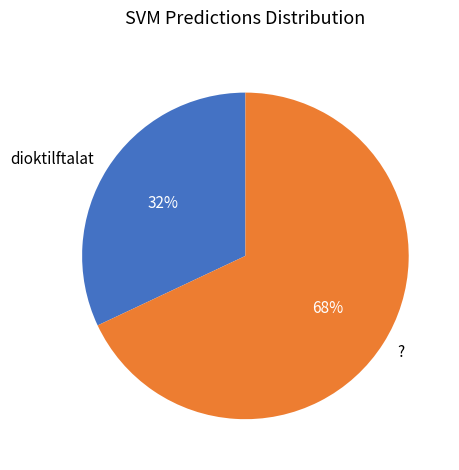

Is there a majority slice in this chart?

Yes